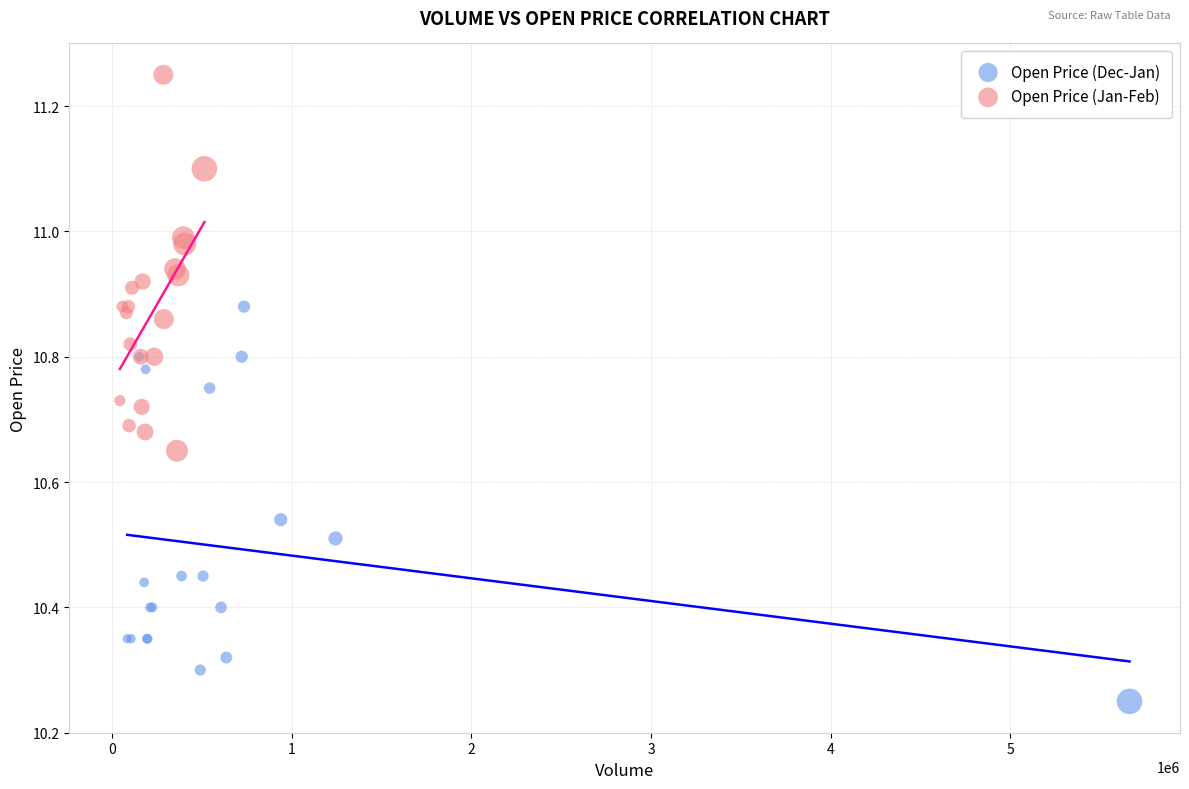

Which series contains the highest Y value?

Open Price (Jan-Feb)